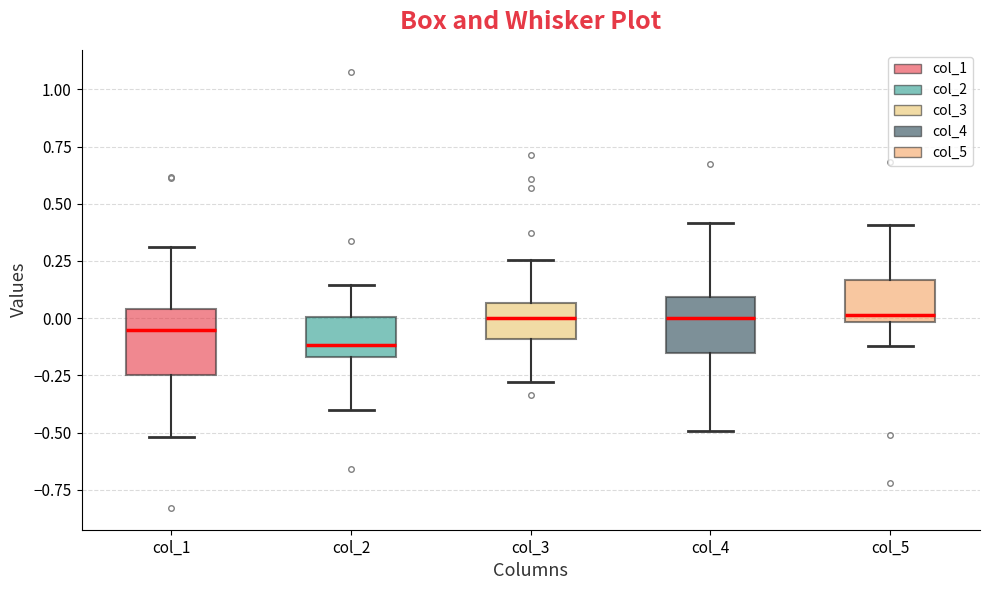

Reading left to right, read every box against the y-axis: the position of its median line, the range the box covers, and the ends of its whiskers. The values are not printed on the chart, so give them approximately, as read against the axis.

col_1: median -0.05, box -0.25 to 0.05, whiskers -0.50 to 0.30
col_2: median -0.10, box -0.15 to 0.00, whiskers -0.40 to 0.15
col_3: median 0.00, box -0.10 to 0.05, whiskers -0.30 to 0.25
col_4: median 0.00, box -0.15 to 0.10, whiskers -0.50 to 0.40
col_5: median 0.00 (just above the box's lower edge), box 0.00 to 0.15, whiskers -0.10 to 0.40